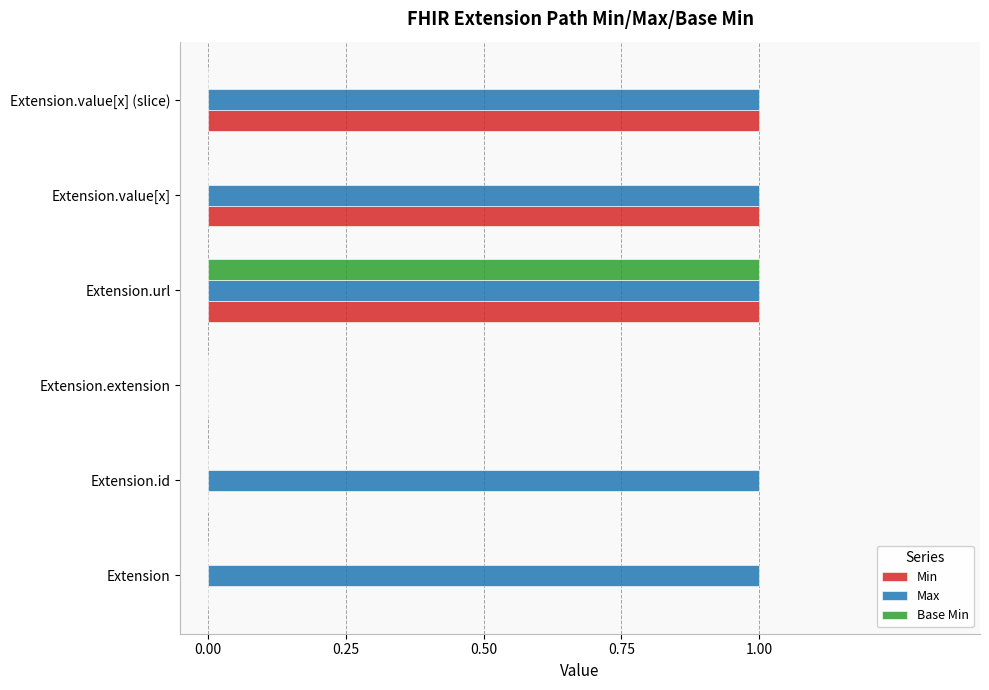

The Max series shows 1 at Extension.value[x]. True or false?

True